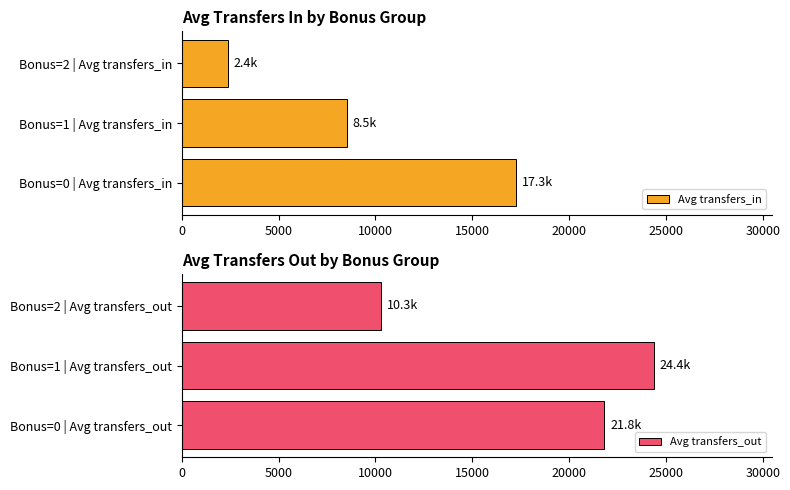

Reading left to right, what are all the values shown in this chart?

Avg transfers_in: 17275.0	8510.0	2392.5
Avg transfers_out: 21804.5	24360.0	10272.0